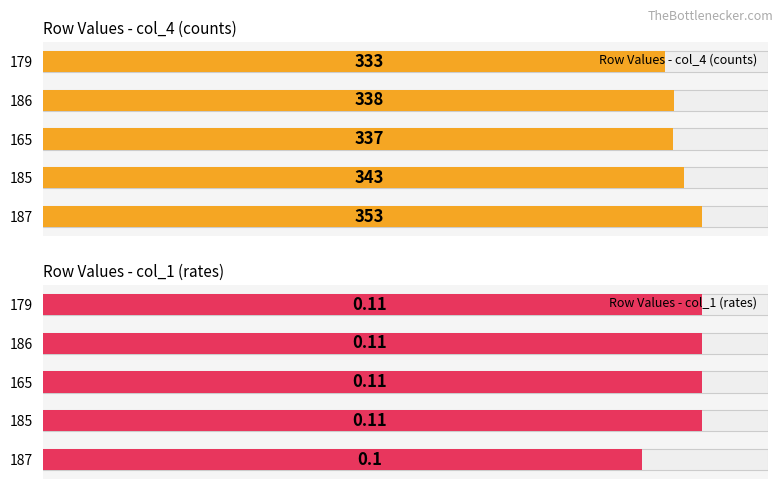

What is the difference between the maximum and minimum values in the Row Values - col_4 (counts) series?

20.0